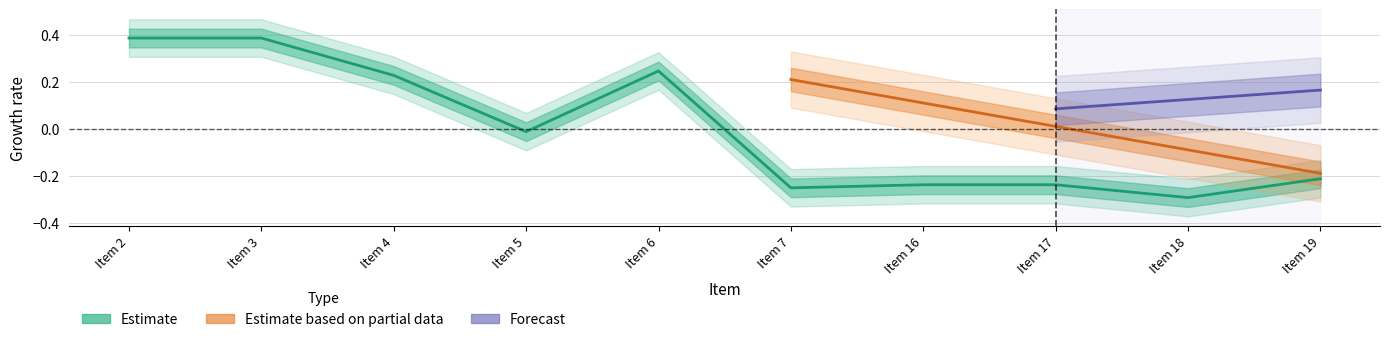

At which category does Estimate reach its first local valley?

Item 5